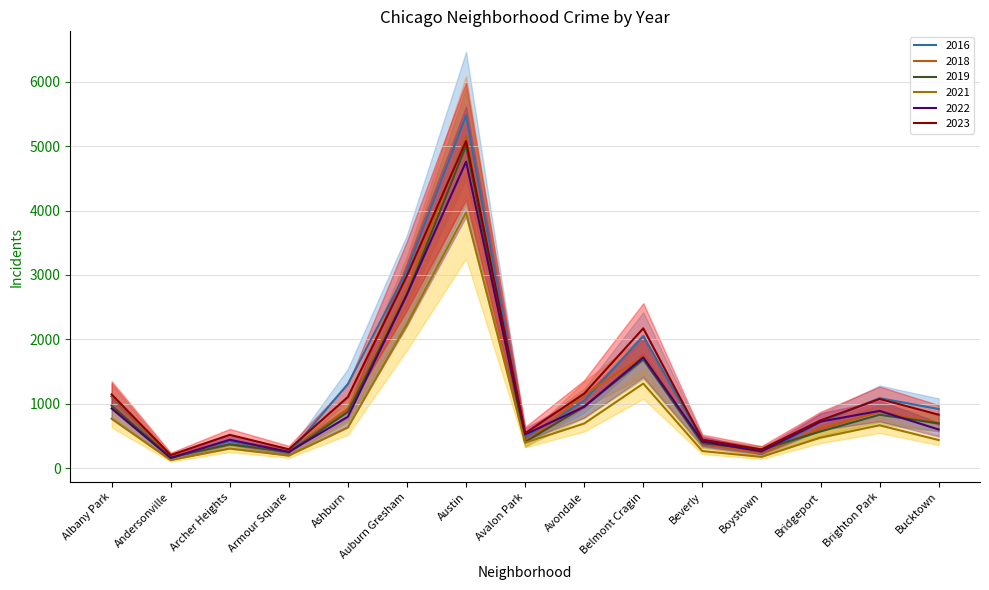

True or false: 2021 and 2019 cross at least once.

False